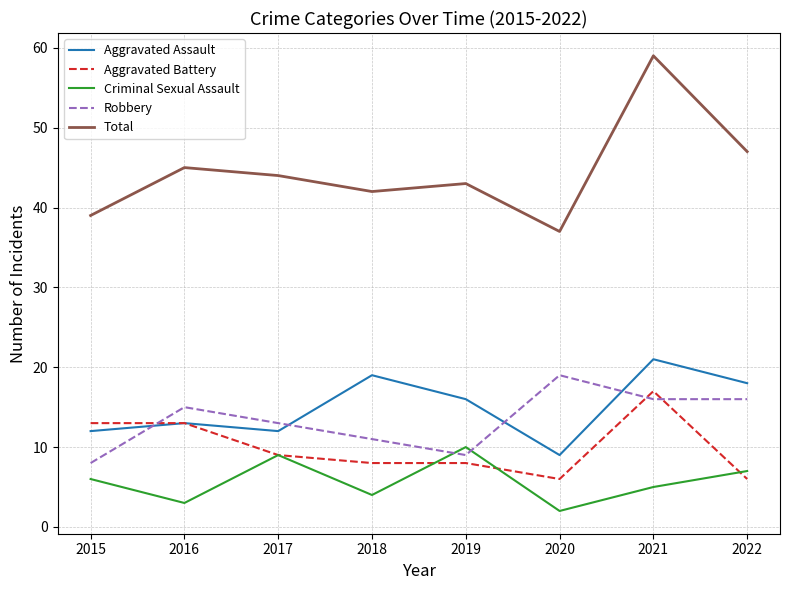

What are all the series names shown in the legend?

Aggravated Assault, Aggravated Battery, Criminal Sexual Assault, Robbery, Total